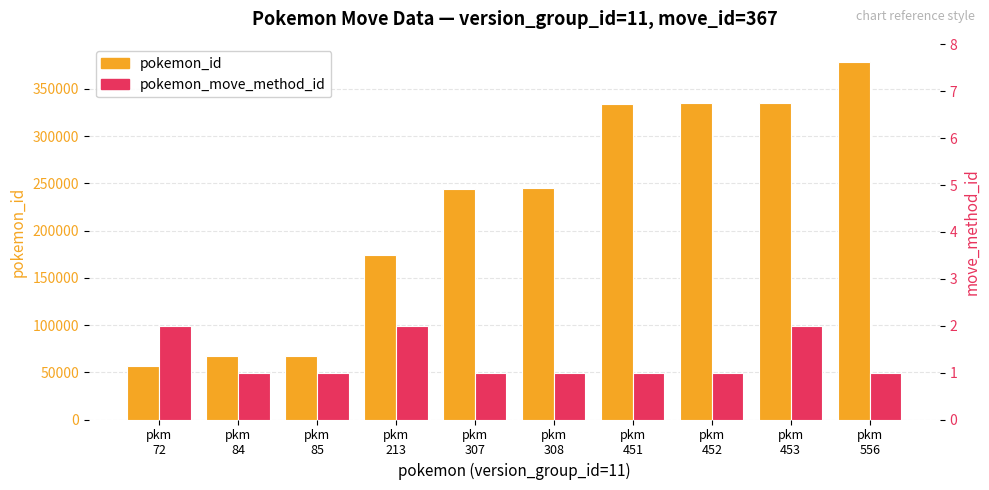

Between pkm
72 and pkm
451, which is larger?

pkm
451